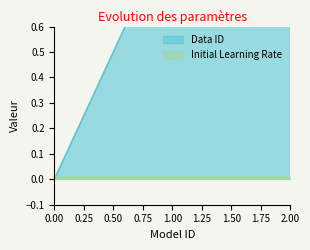

Reading left to right, list all the values displayed in this chart.

0	1	2